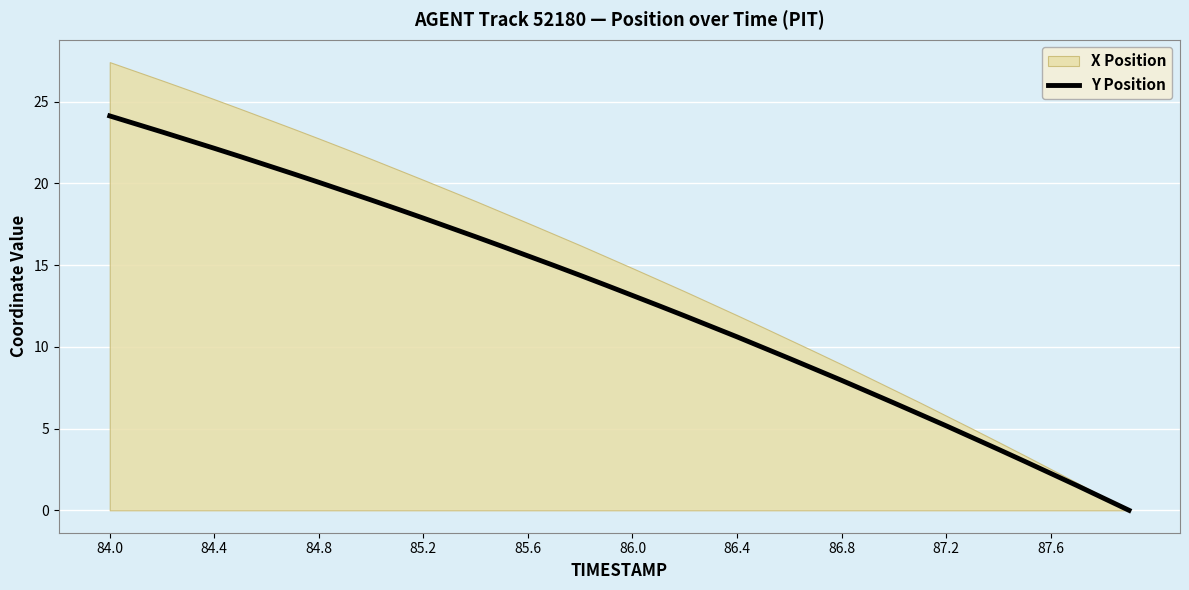

What is the highest value of the Y Position series?

24.1